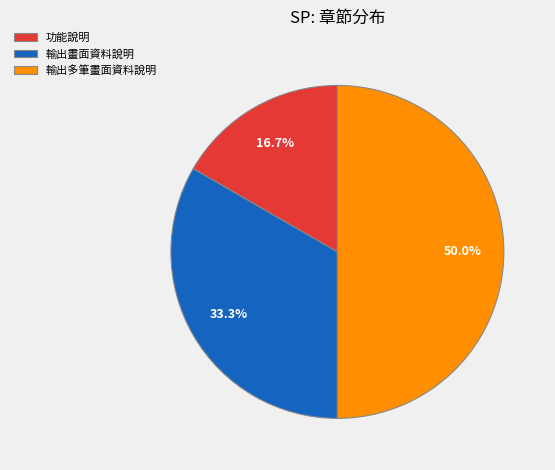

To the nearest percent, what percentage of the pie is 功能說明?

17%